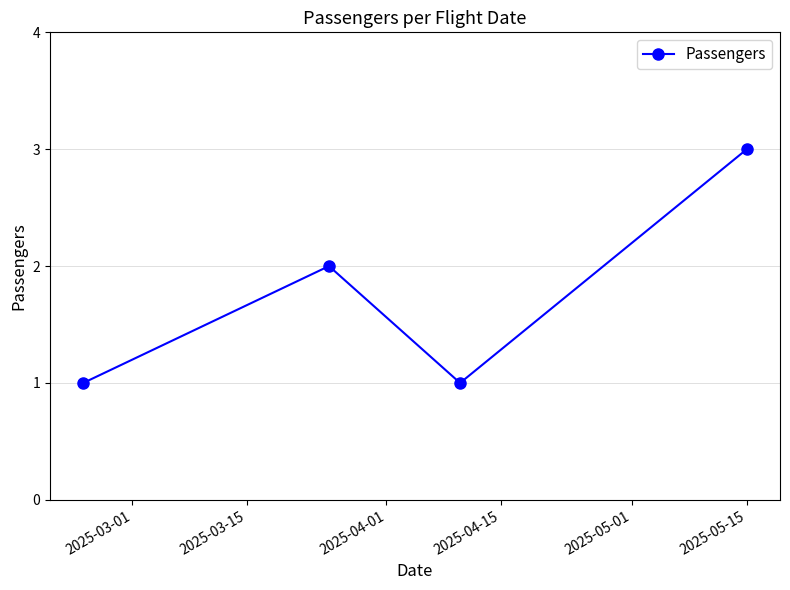

True or false: there are more than 1 points higher than both neighbors.

False